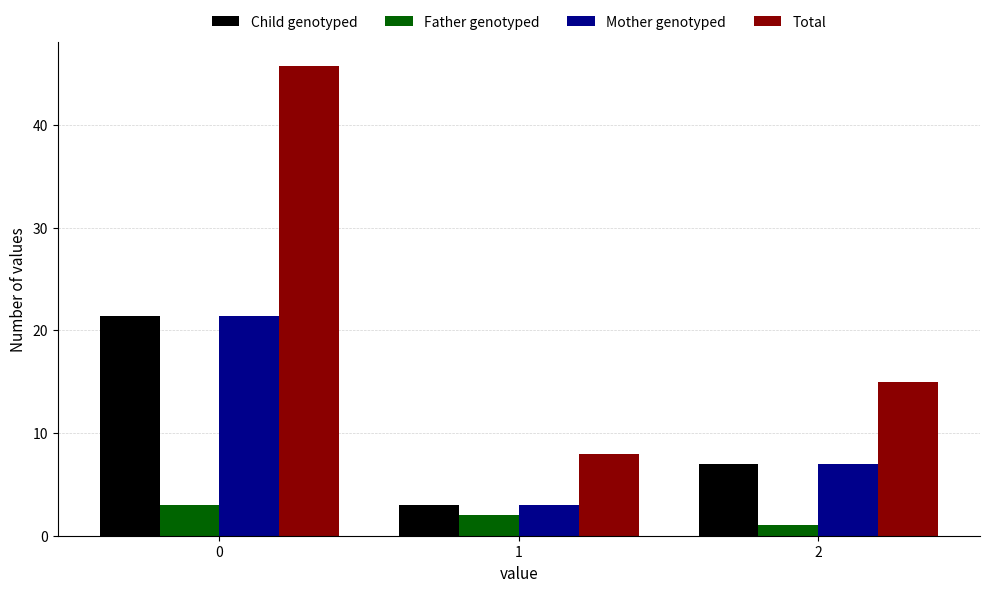

At which label does Child genotyped reach its minimum?

1